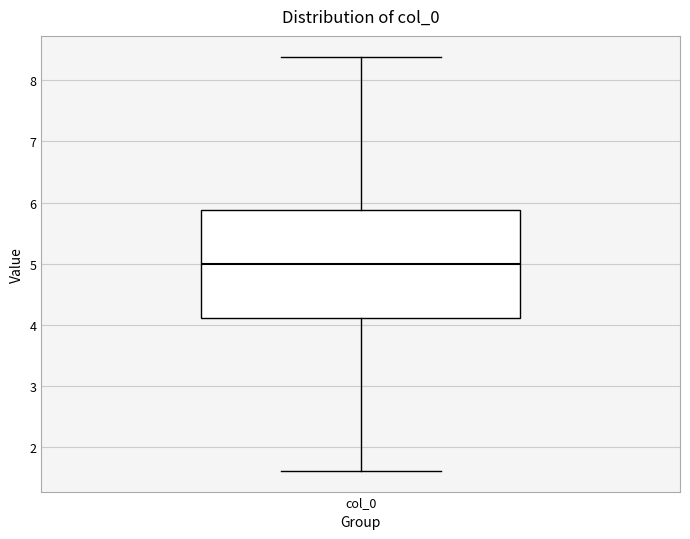

Read this box plot against the y-axis: the position of the median line, the range covered by the box, and the ends of both whiskers. The values are not printed on the chart, so give them approximately, as read against the axis.

median 5.0, box 4.1 to 5.9, whiskers 1.6 to 8.4